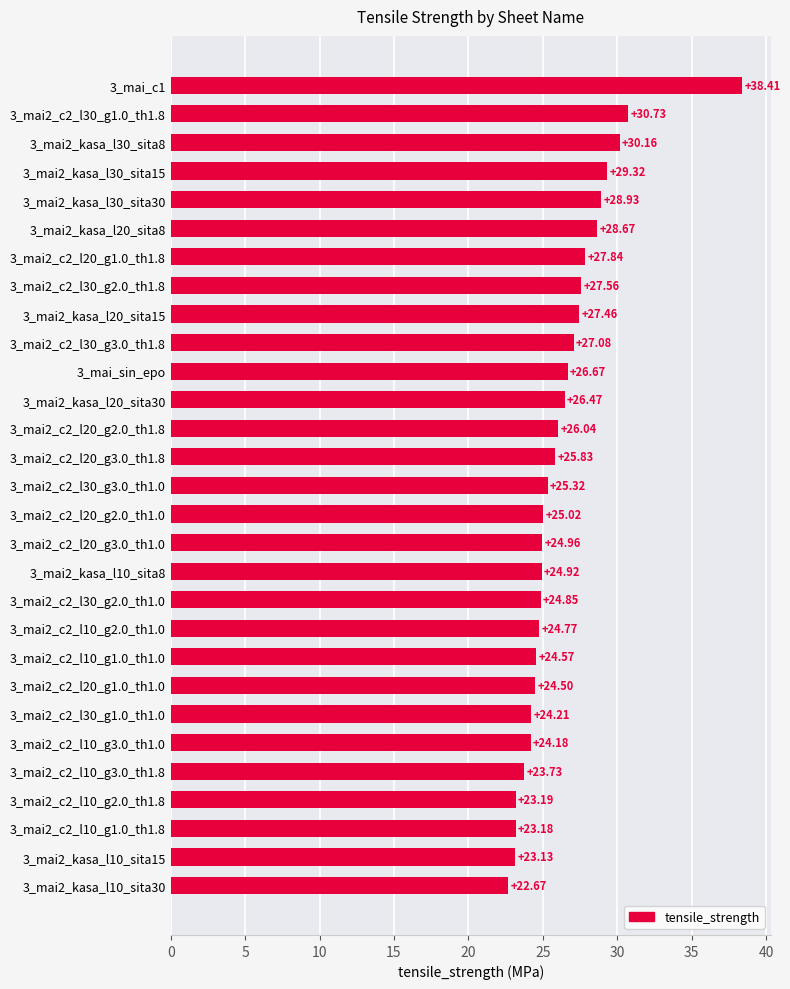

What is the average value?

26.4